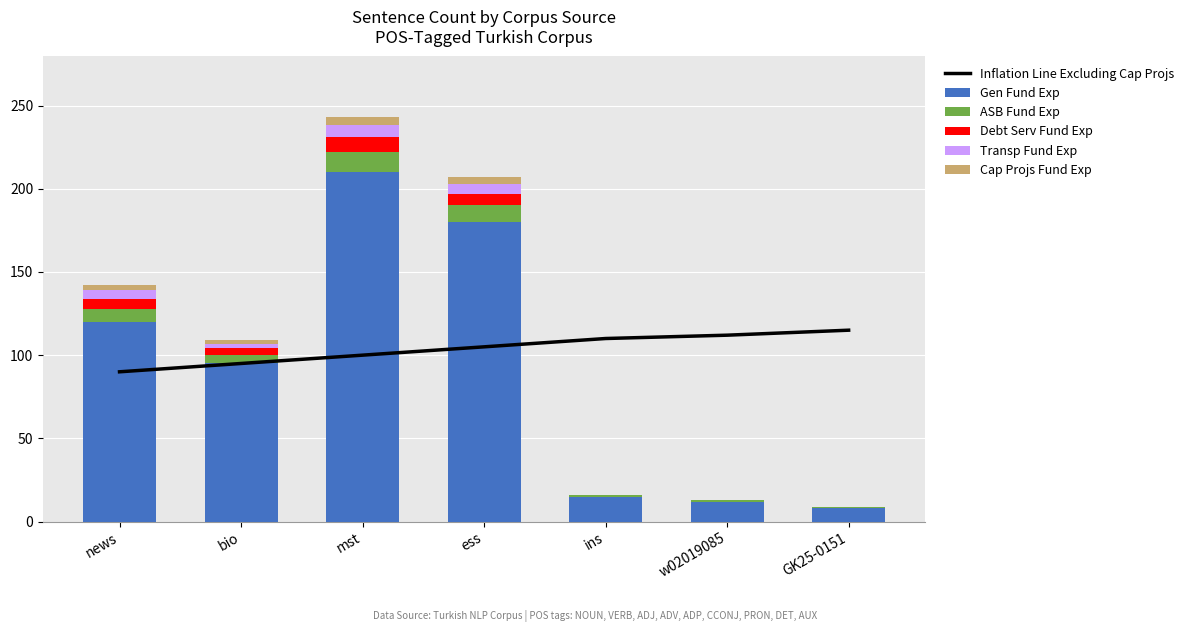

At which label does Gen Fund Exp reach its minimum?

GK25-0151